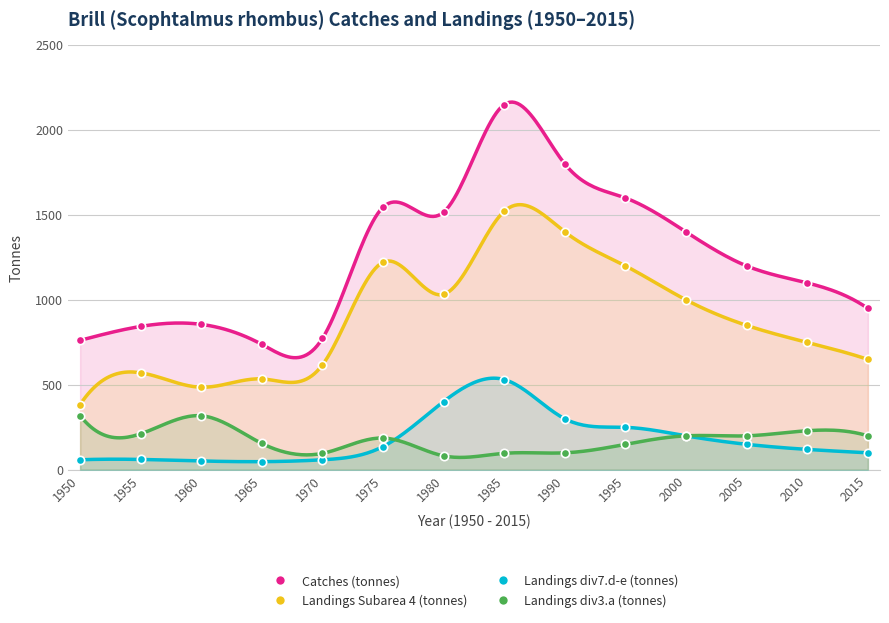

How many lines are shown in the chart?

4